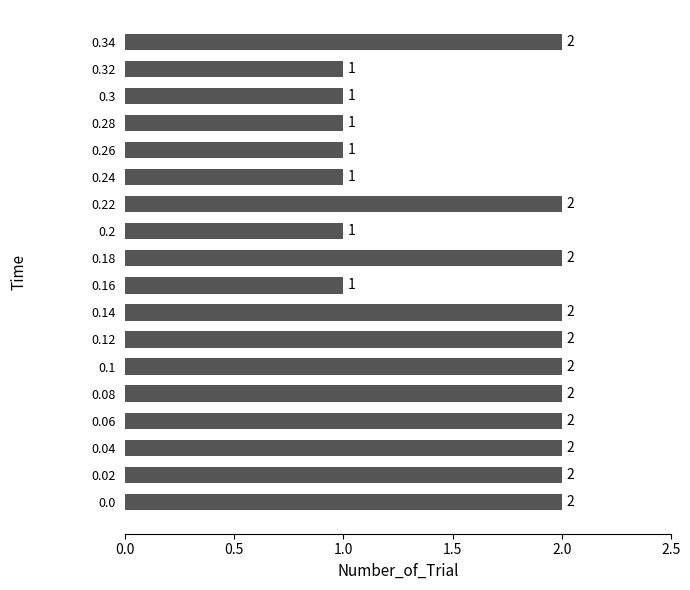

What is the sum of all values?

29